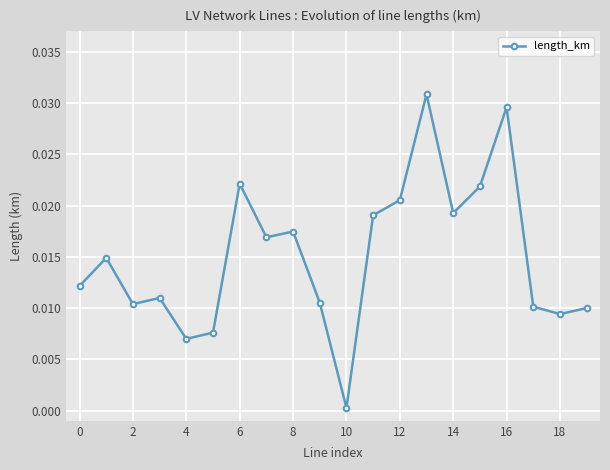

How many lines are shown in the chart?

1